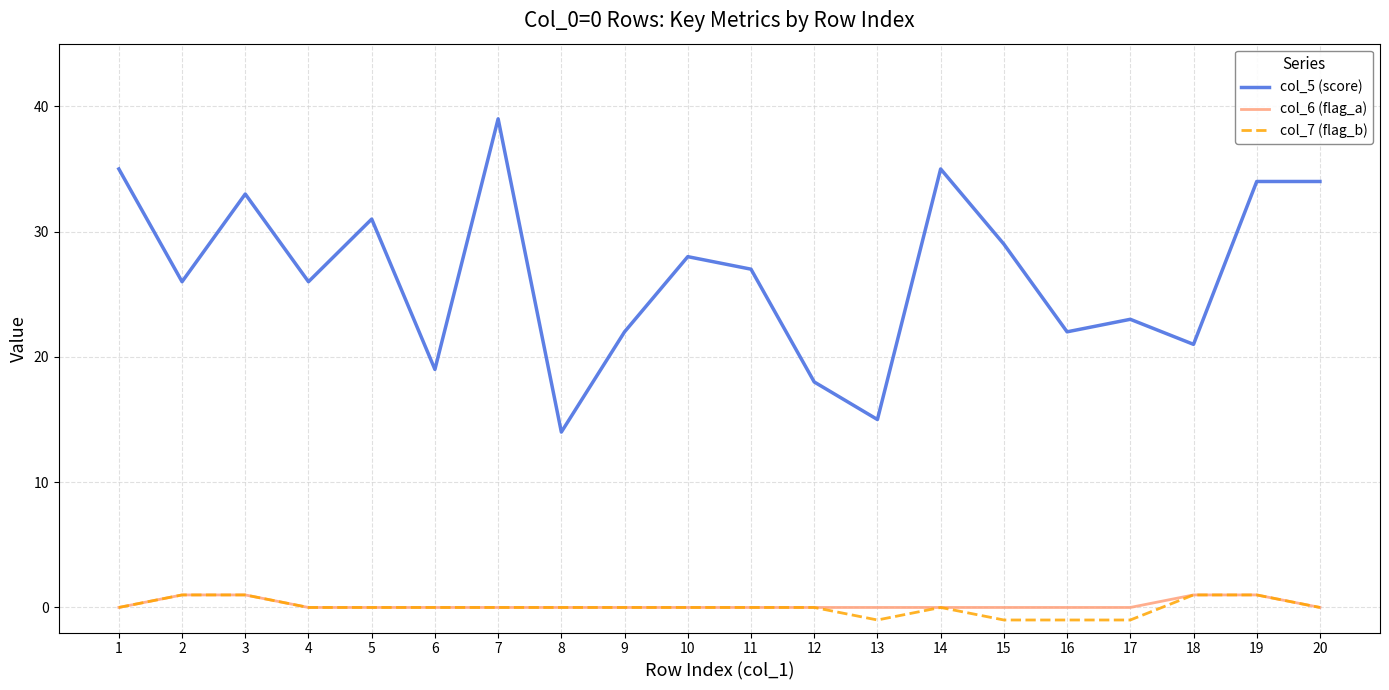

Which series changed the most between 6 and 19?

col_5 (score)